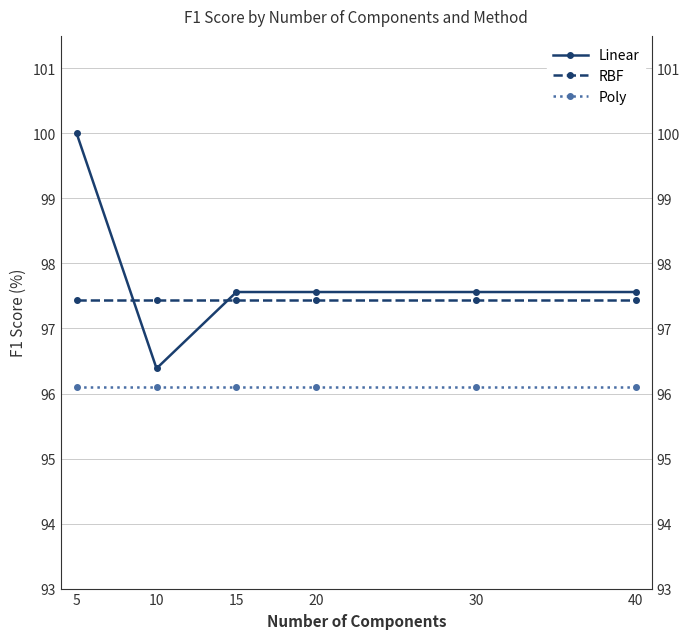

Which series has the largest total across all categories?

Linear